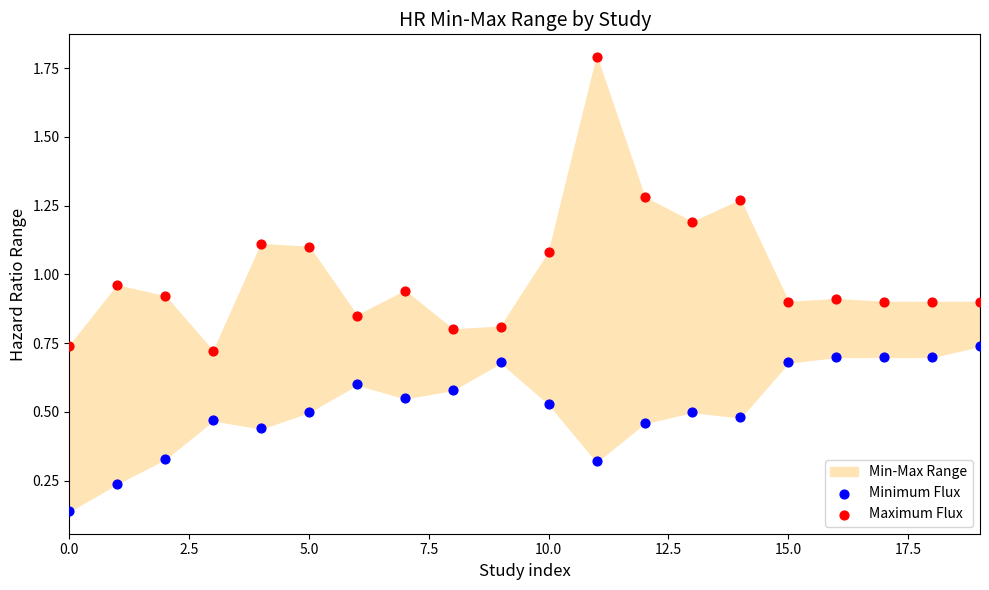

Which series contains the lowest Y value?

Minimum Flux